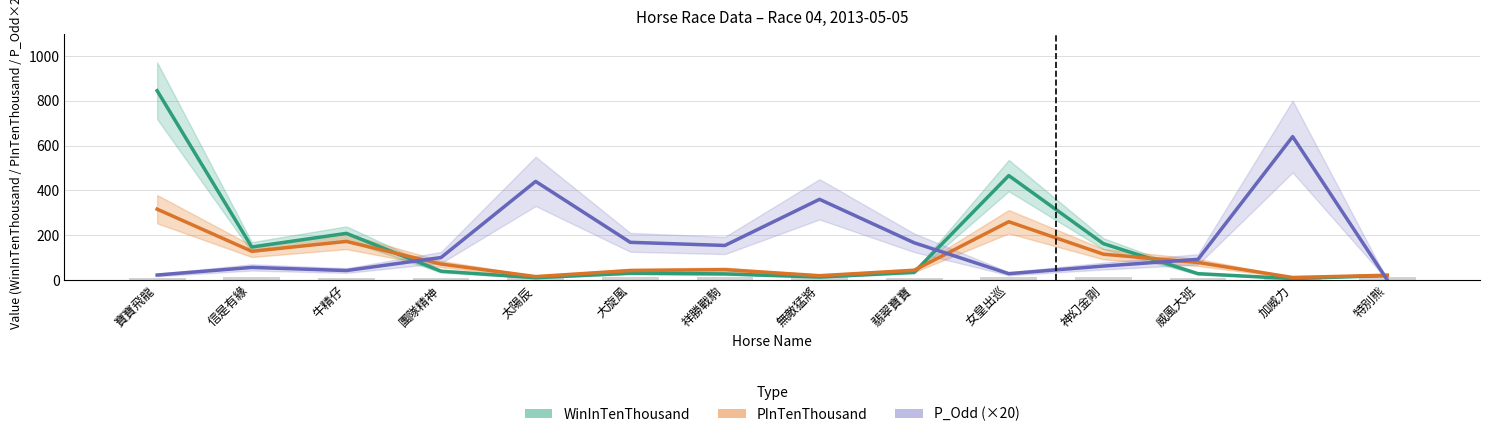

Which series has the largest total across all categories?

P_Odd (×20)